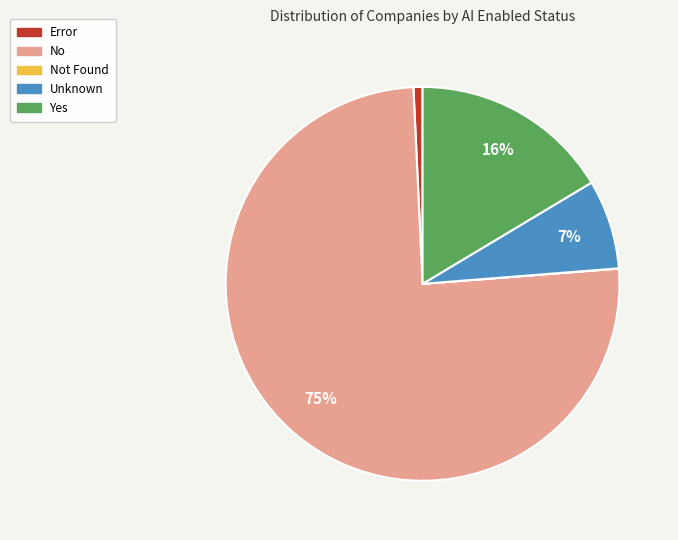

To the nearest percent, what is the average slice percentage?

20%